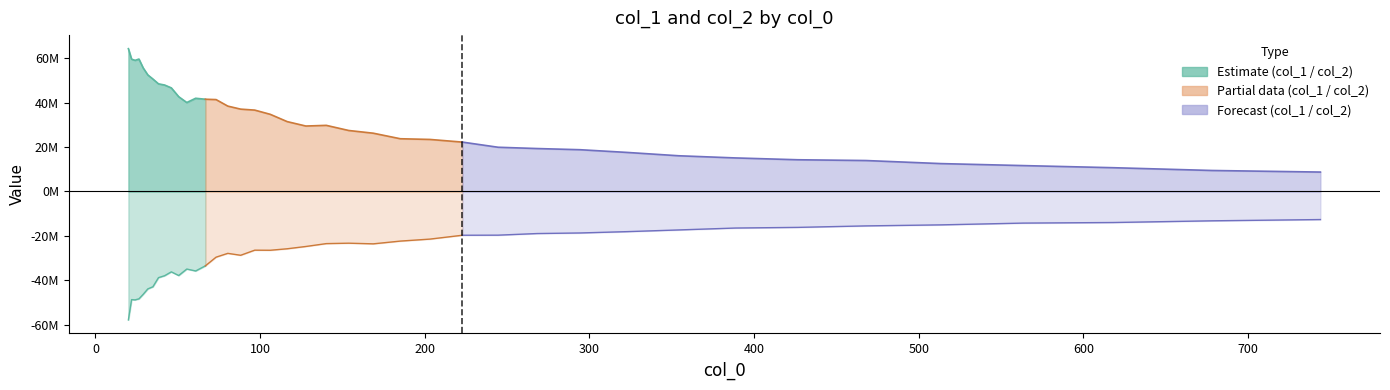

True or false: col_2 and col_1 intersect in this chart.

False